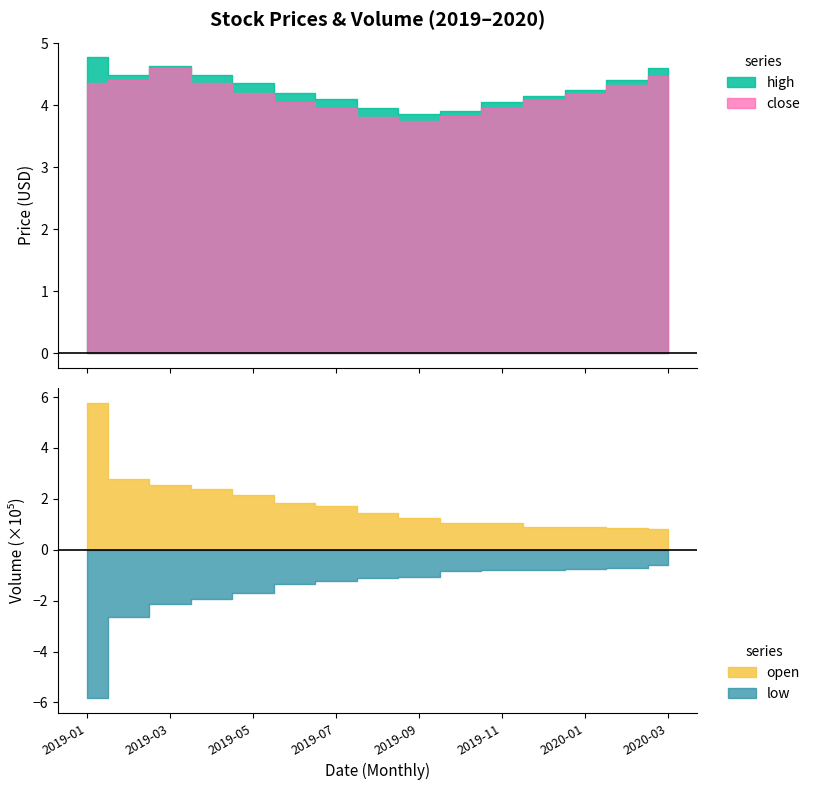

At how many categories does at least one series exceed 4?

12